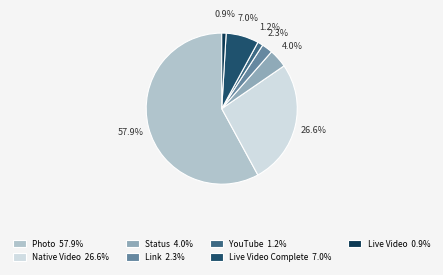

Which category accounts for the majority?

Photo 57.9%